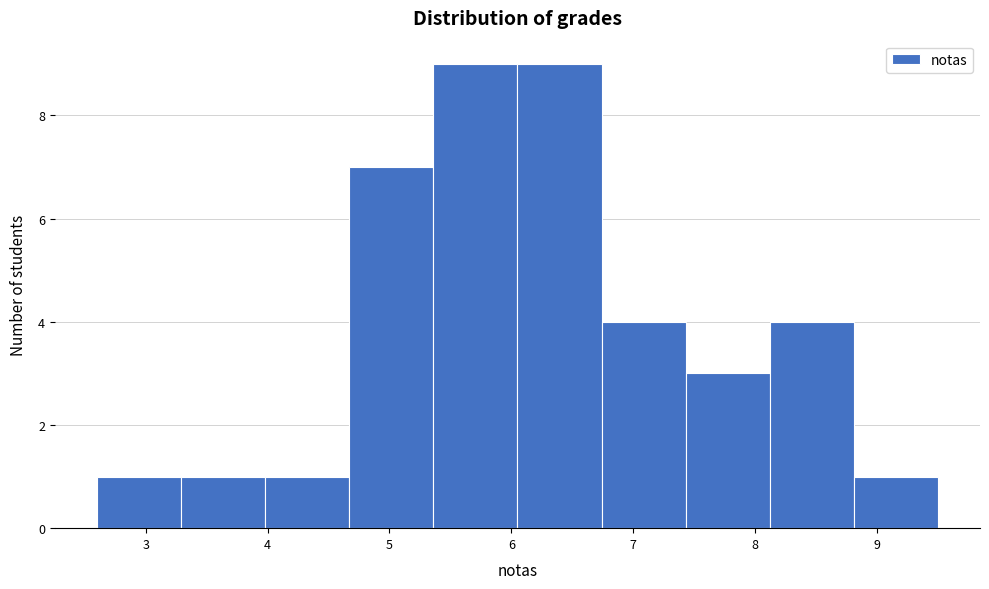

Reading left to right, transcribe this chart: for each bar, give the range it covers on the x-axis and its height. Neither the bar edges nor the heights are printed on the chart, so give them approximately, as read against the axes.

2.60 to 3.29: 1
3.29 to 3.98: 1
3.98 to 4.67: 1
4.67 to 5.36: 7
5.36 to 6.05: 9
6.05 to 6.74: 9
6.74 to 7.43: 4
7.43 to 8.12: 3
8.12 to 8.81: 4
8.81 to 9.50: 1